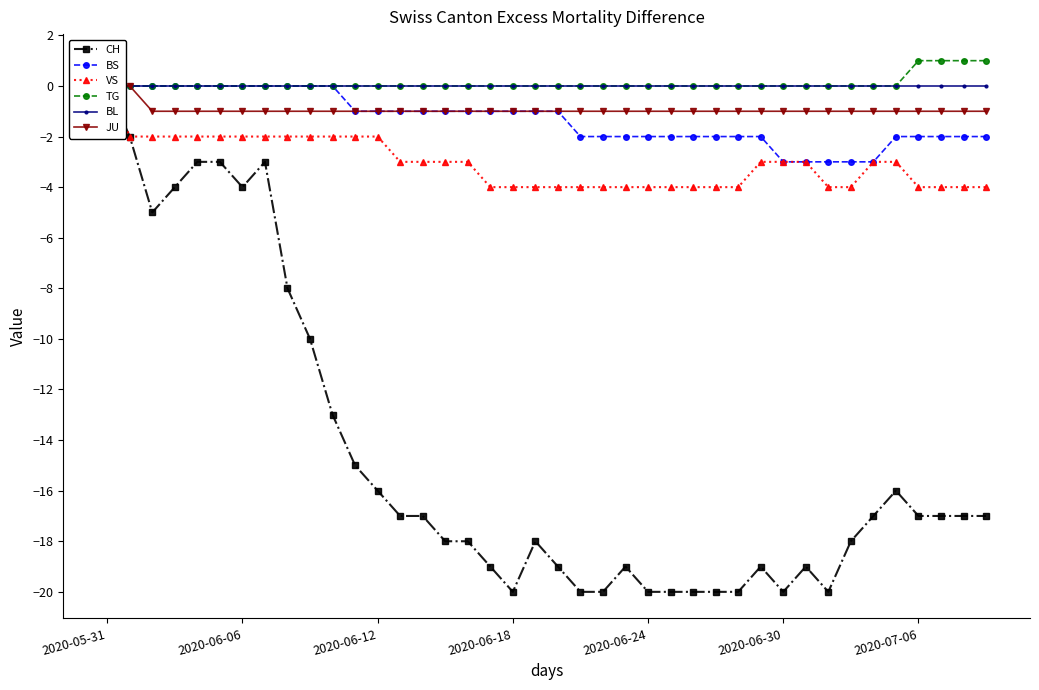

The VS series shows -6 at 37. True or false?

False